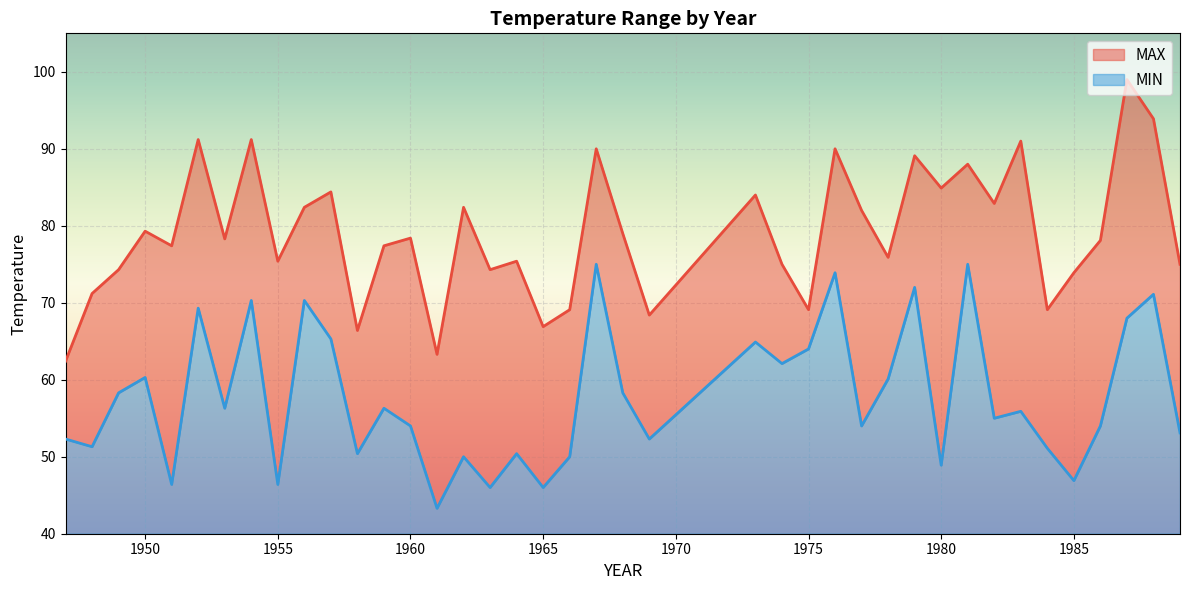

Count the number of categories in the chart.

40